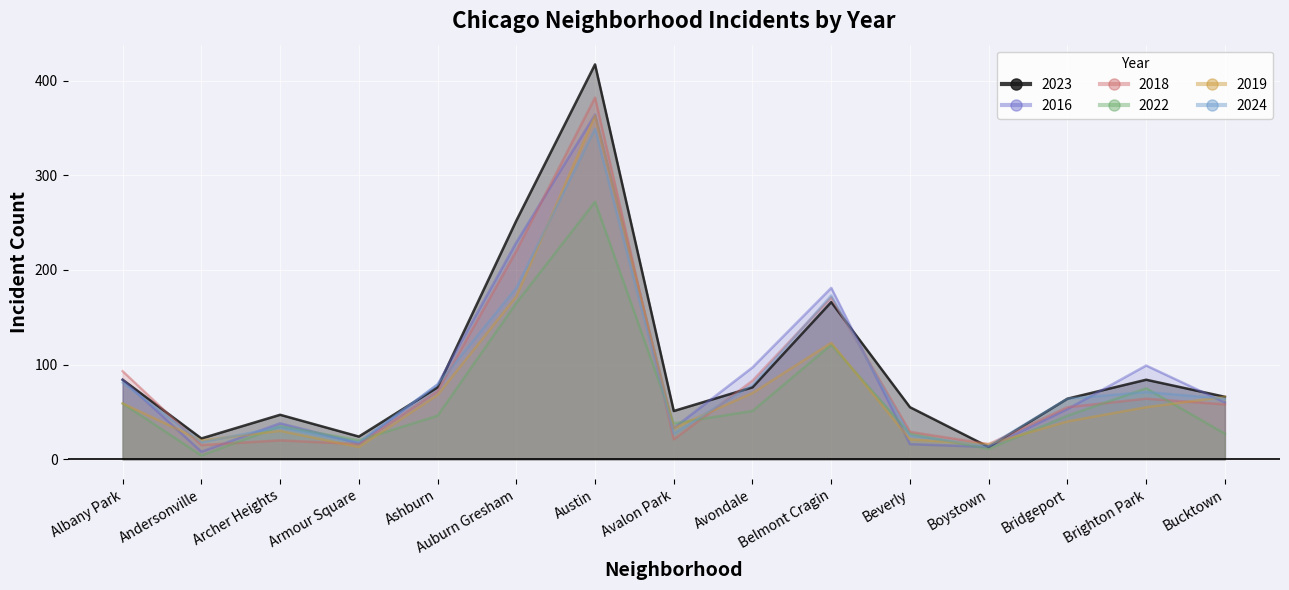

Is the value of 2023 at Boystown greater than the value of 2019 at Albany Park?

No